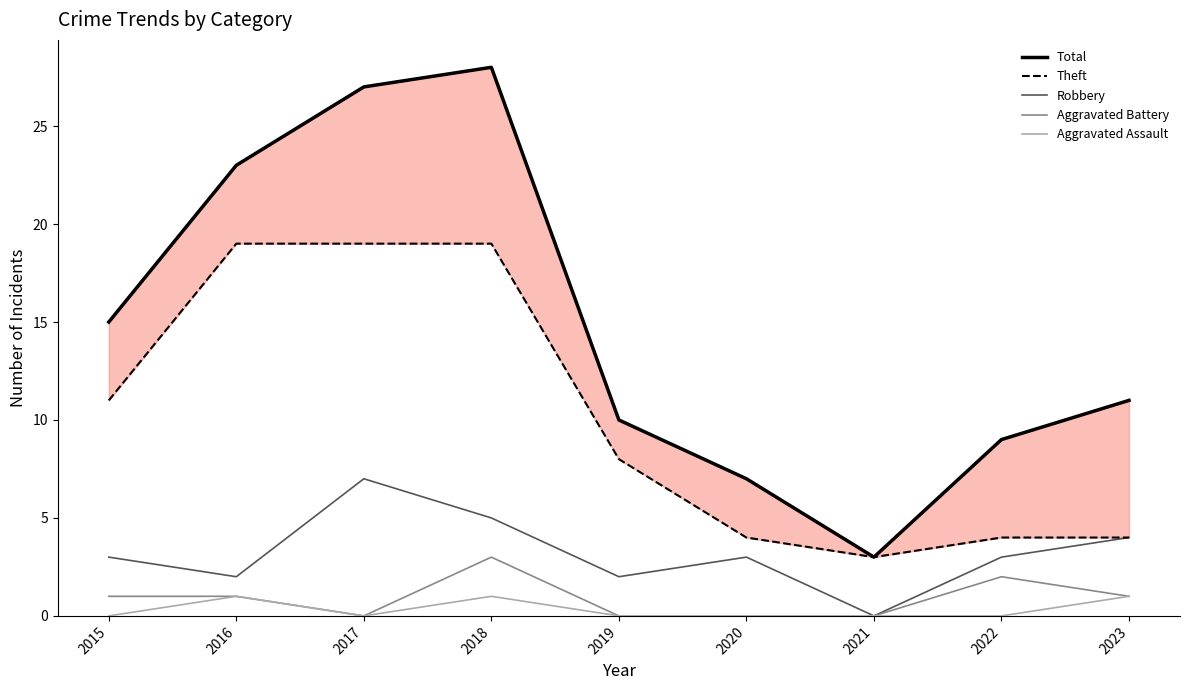

Reading right to left, list all the values displayed in this chart.

Total: 11	9	3	7	10	28	27	23	15
Theft: 4	4	3	4	8	19	19	19	11
Robbery: 4	3	0	3	2	5	7	2	3
Aggravated Battery: 1	2	0	0	0	3	0	1	1
Aggravated Assault: 1	0	0	0	0	1	0	1	0